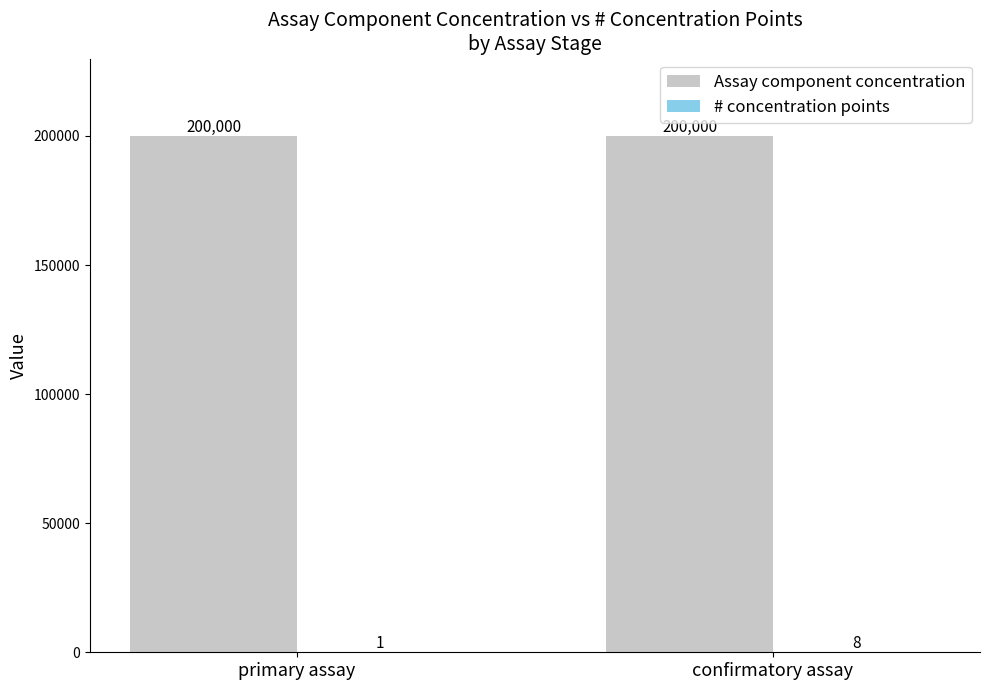

What is the sum of all Assay component concentration values?

400000